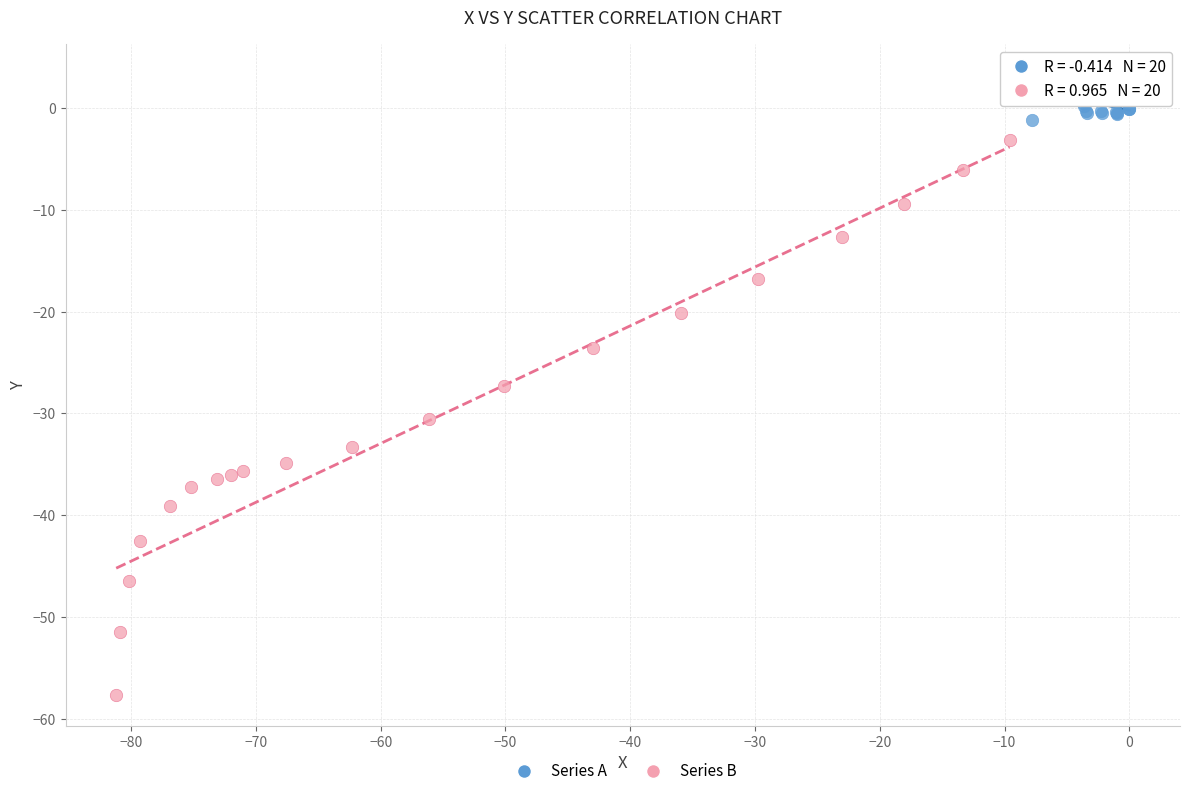

Which series contains the lowest Y value?

Series B